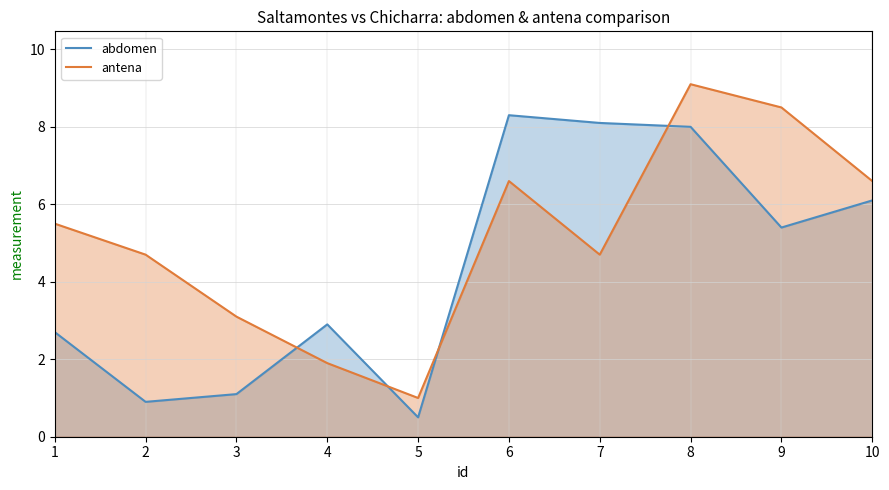

True or false: abdomen and antena intersect in this chart.

True